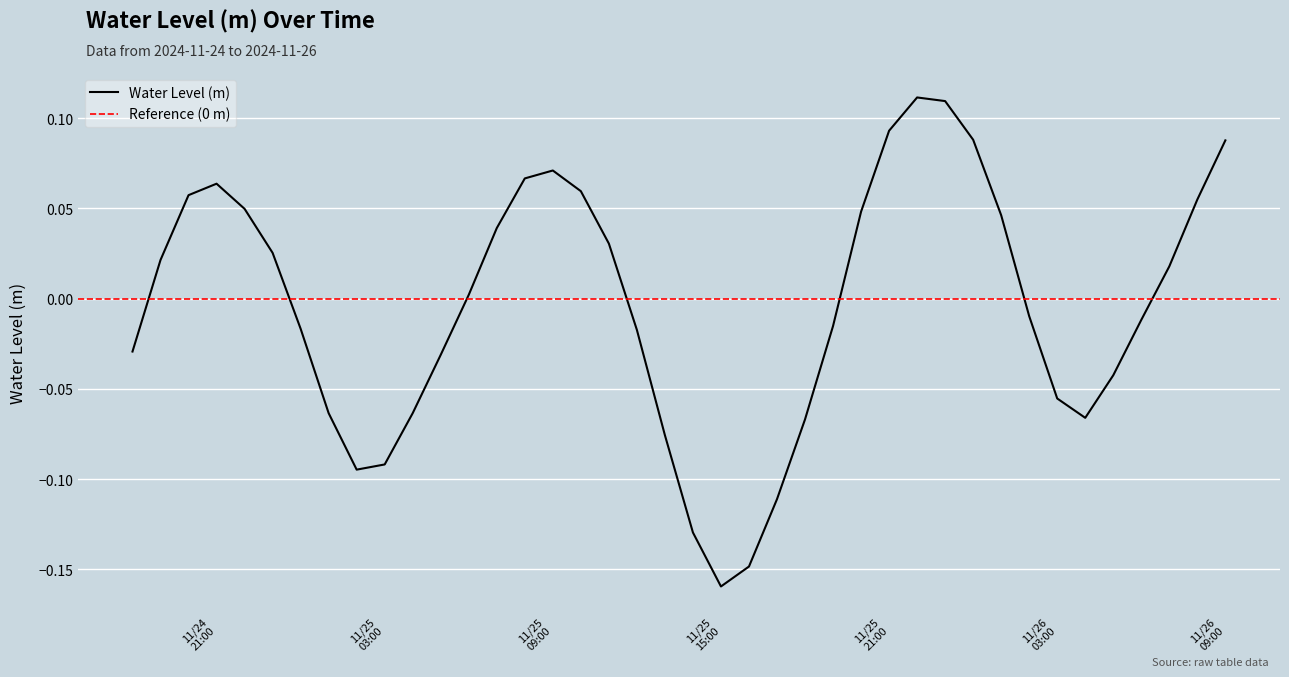

What is the difference between the second highest and second lowest values?

0.3